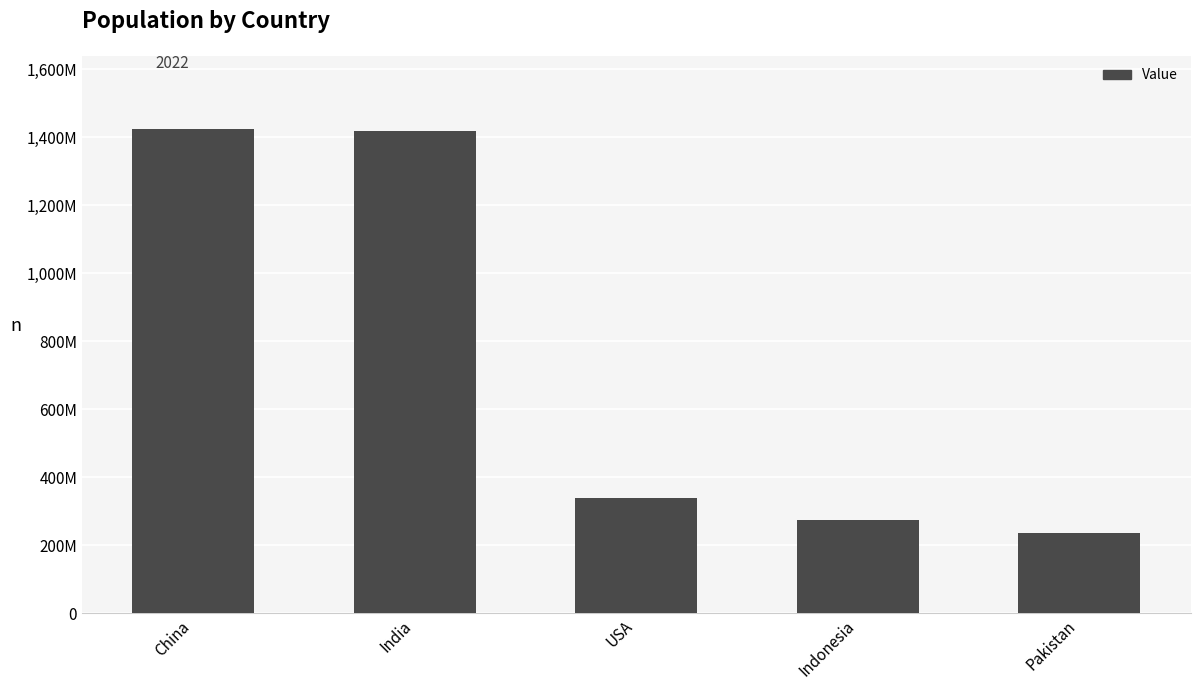

What is the ratio of the value at India to the value at China?

1.0